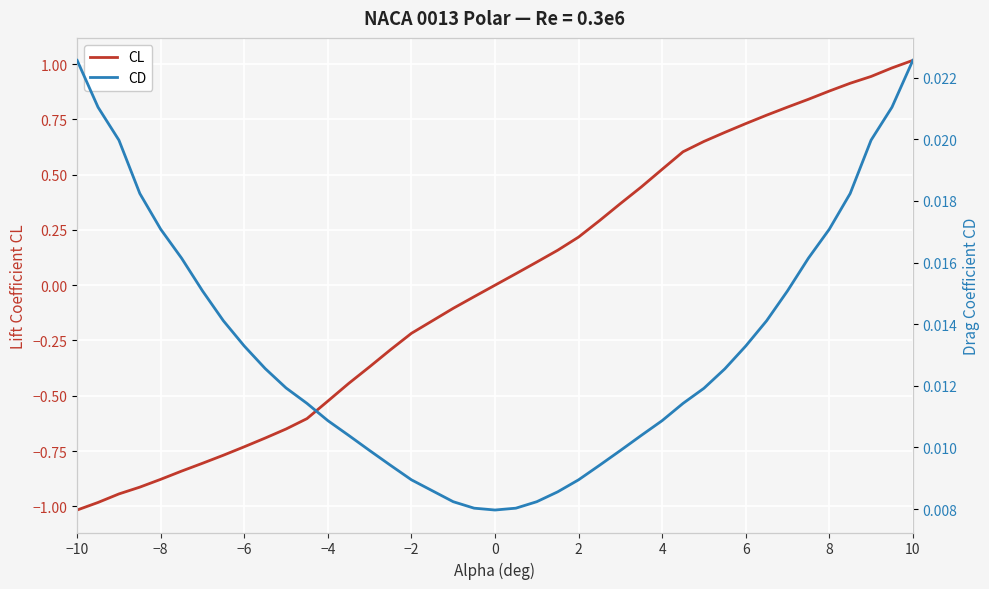

True or false: CD and CL intersect in this chart.

True